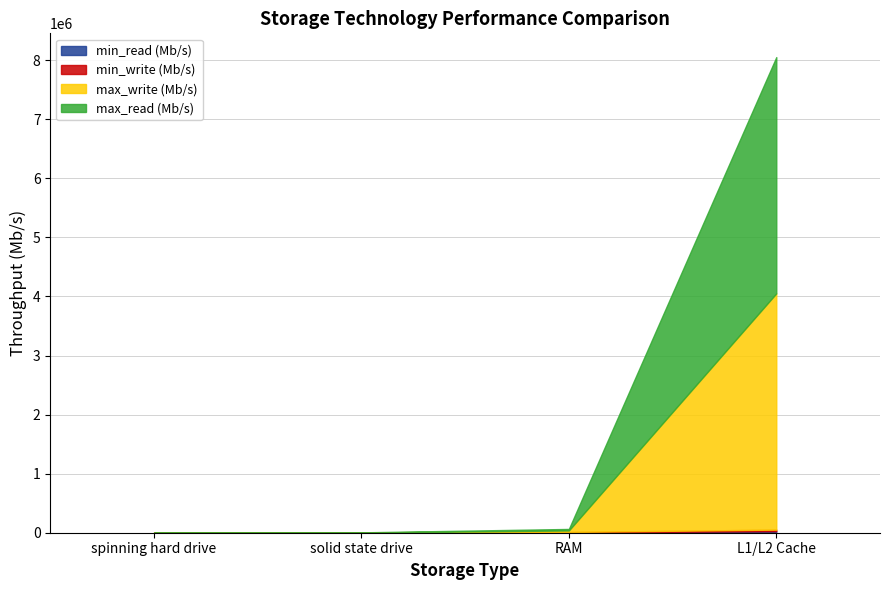

Which series has the largest range (max minus min)?

max_write (Mb/s)